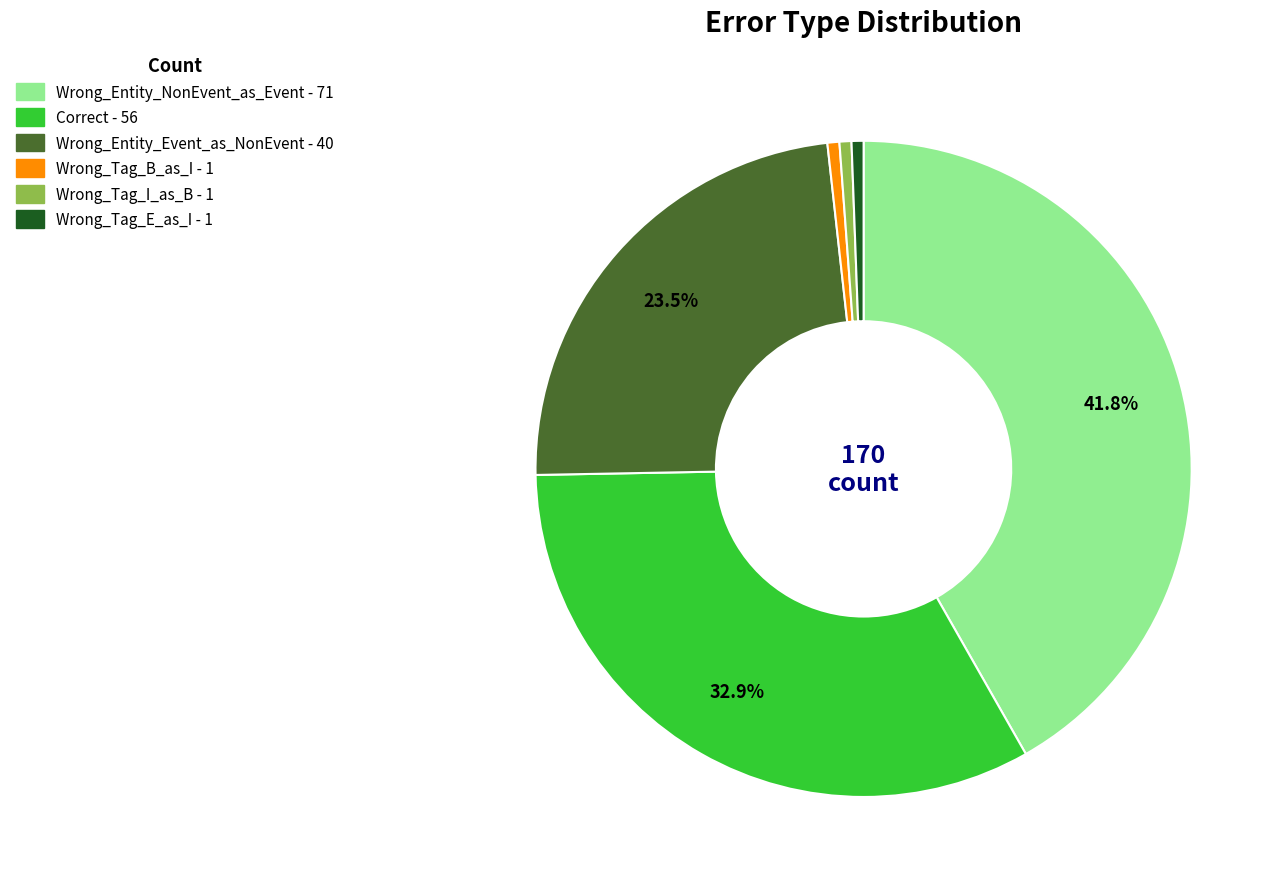

Is it true that Wrong_Entity_NonEvent_as_Event is 42% of the pie?

True